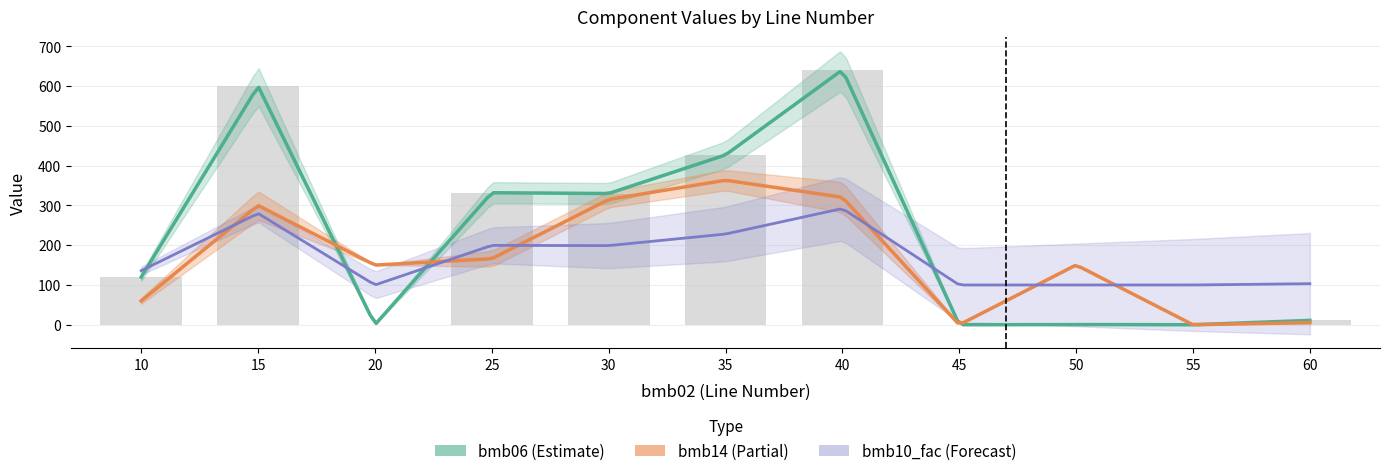

Reading right to left, extract all data points from this chart.

11.0	0.0	0.6	0.0	641.0	427.0	330.0	332.0	0.0	600.0	120.0